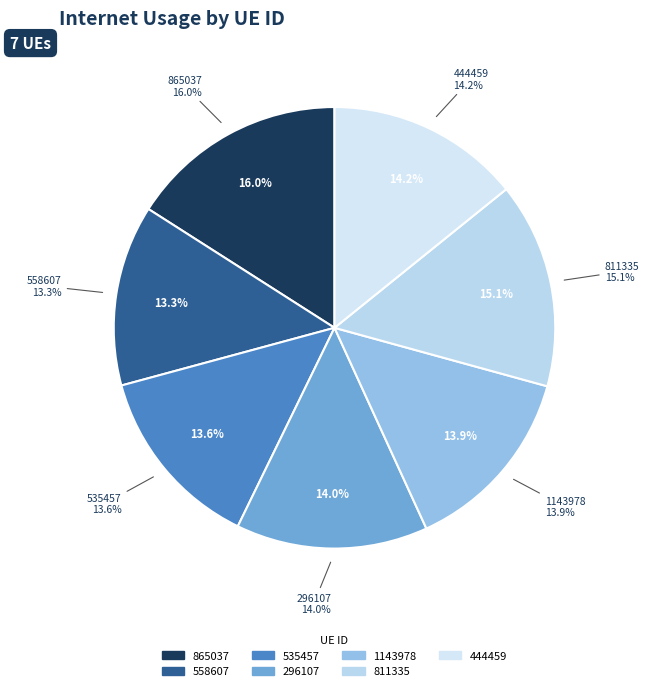

To the nearest percent, what is the difference between the 535457 and 865037 slice percentages?

2%